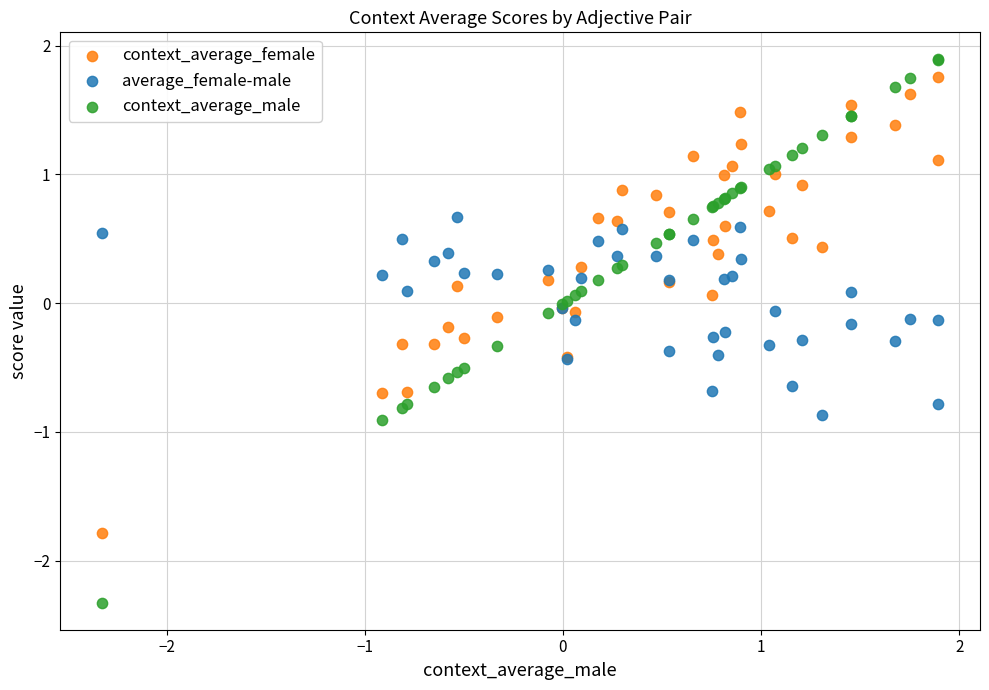

What are all the series names shown in the legend?

context_average_female, average_female-male, context_average_male